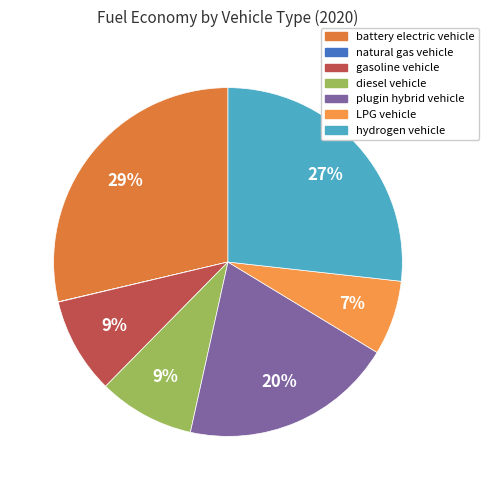

How many slices are in this pie chart?

7